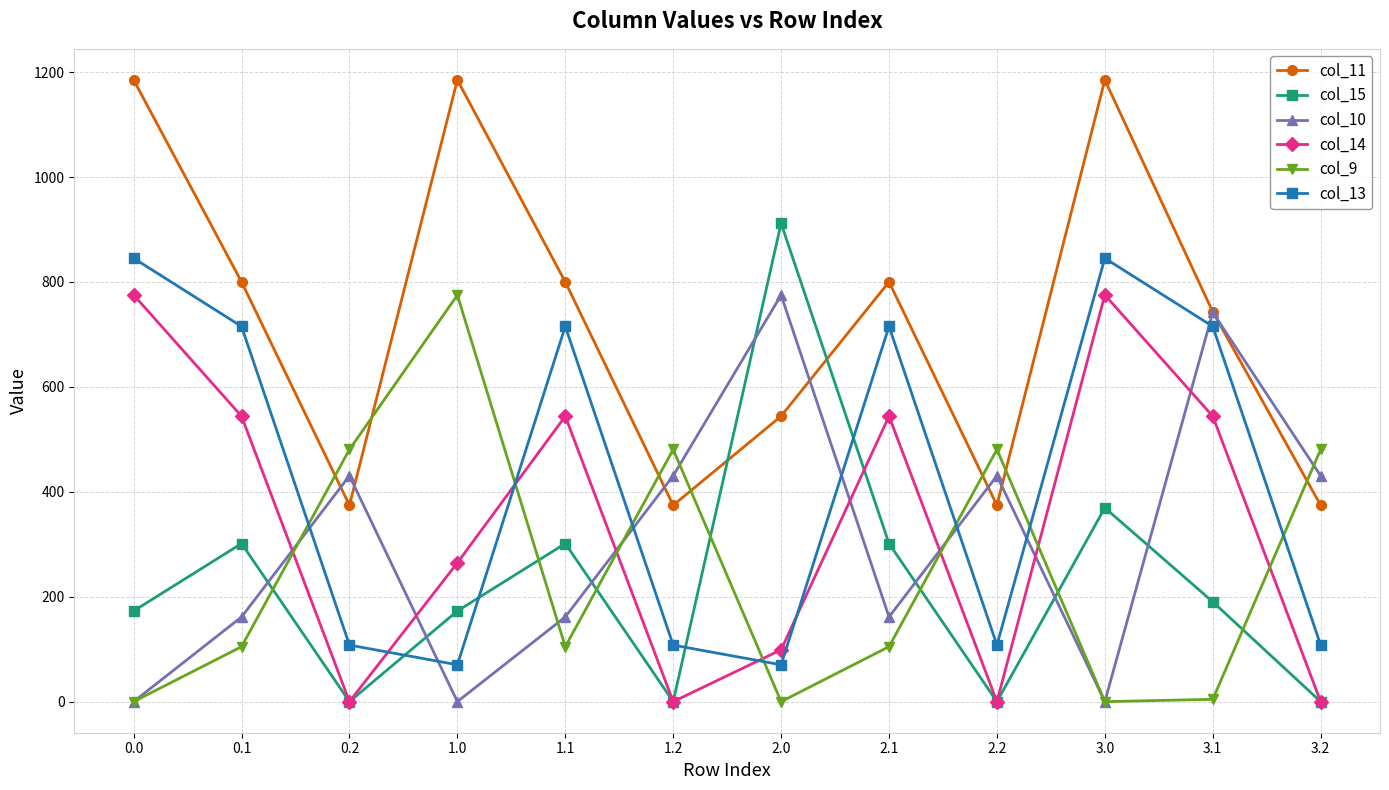

What is the total value across all series at 1.0?

2467.8